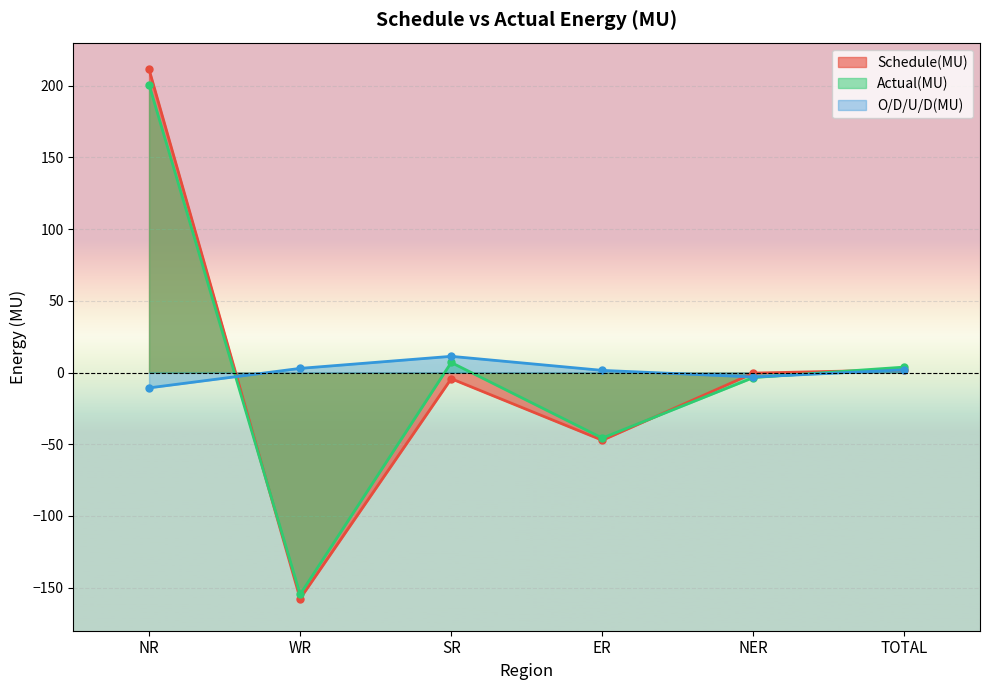

Which label corresponds to the largest value in the chart?

NR